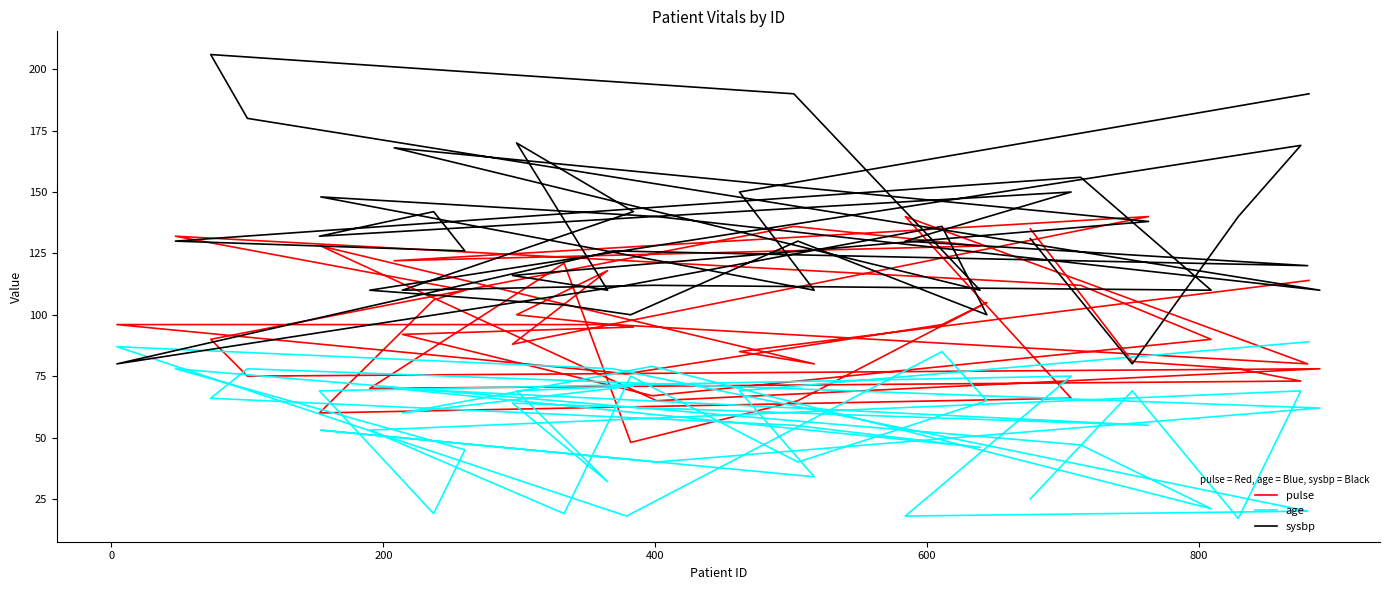

Does the chart have visible grid lines?

No